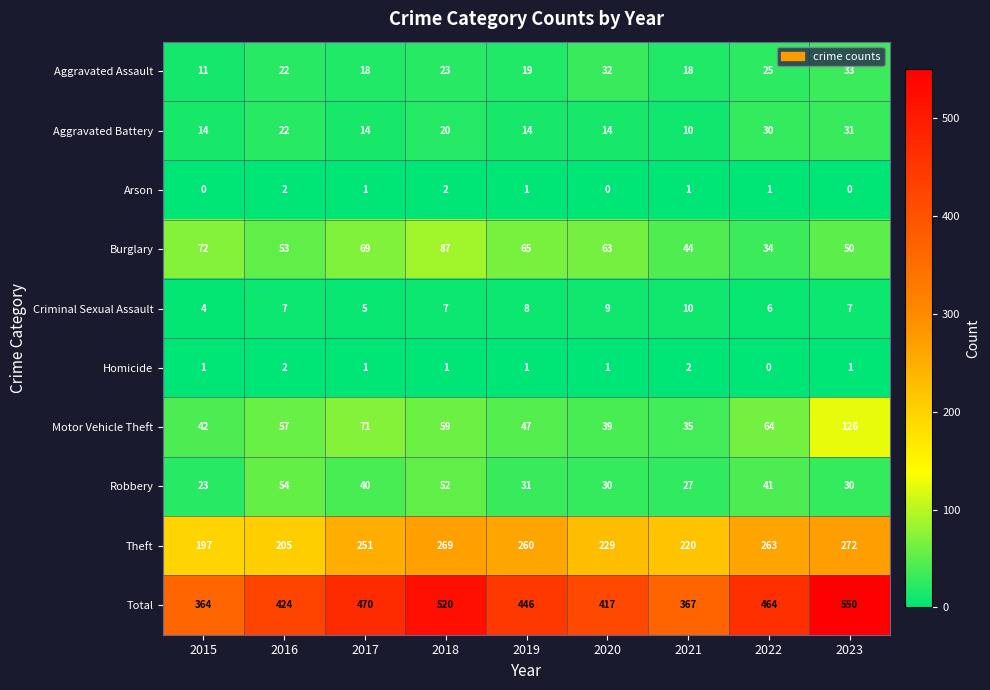

At how many categories does at least one series exceed 262?

9